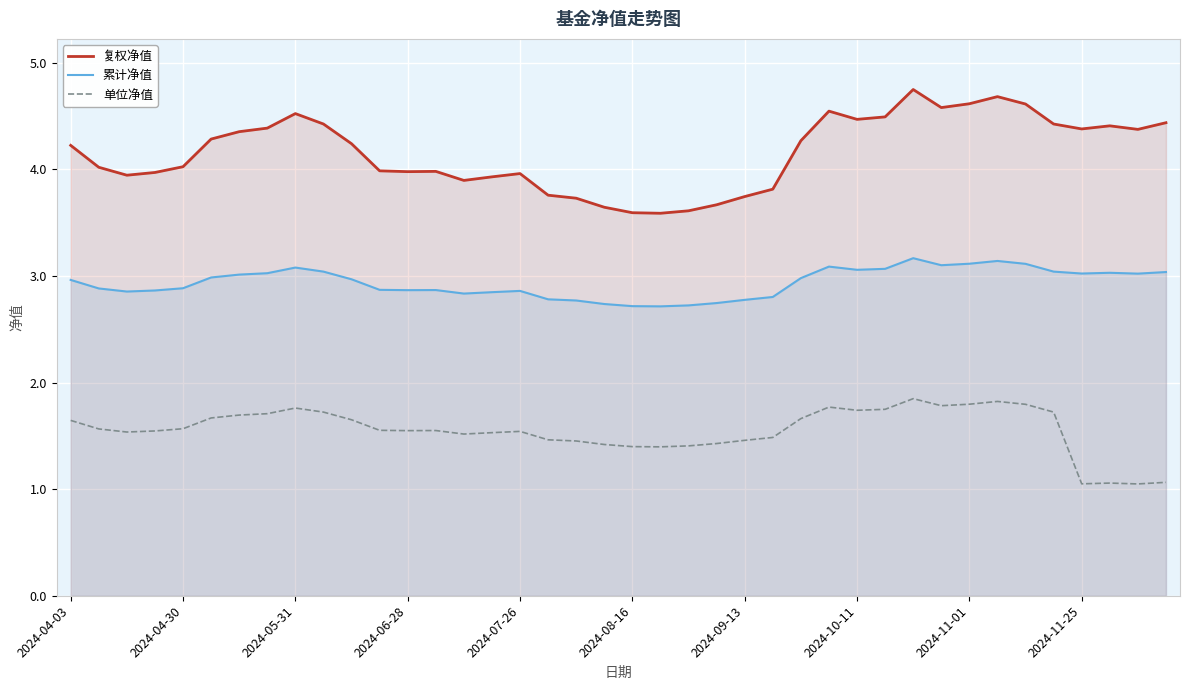

What are all the series names shown in the legend?

复权净值, 累计净值, 单位净值